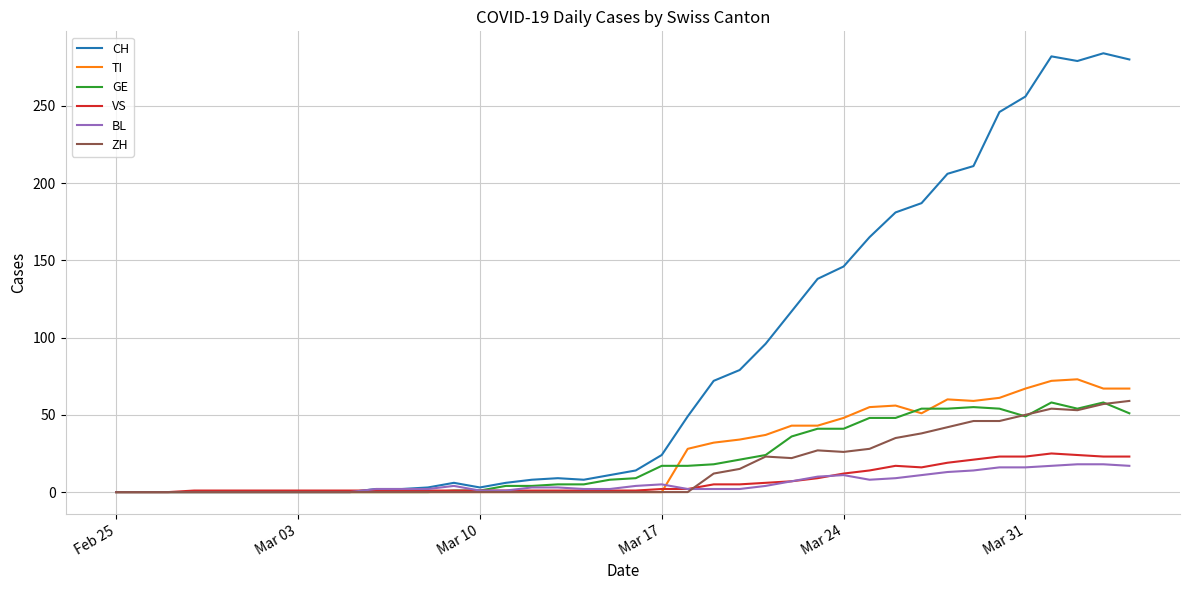

Which series has the widest spread of values?

CH